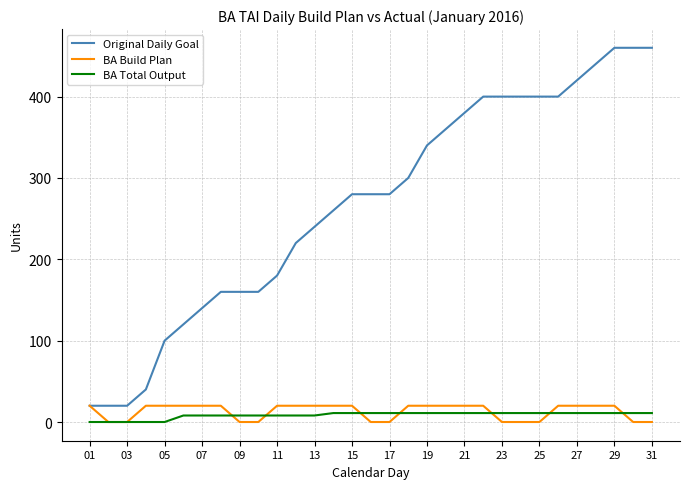

True or false: Original Daily Goal and BA Total Output cross at least once.

False